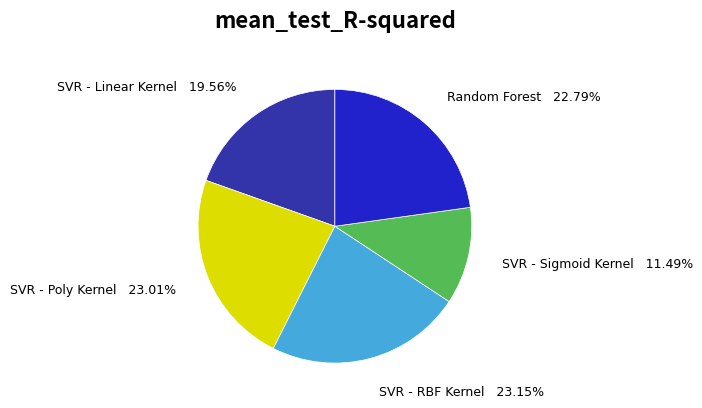

Between SVR - Sigmoid Kernel and SVR - Poly Kernel, which is larger?

SVR - Poly Kernel